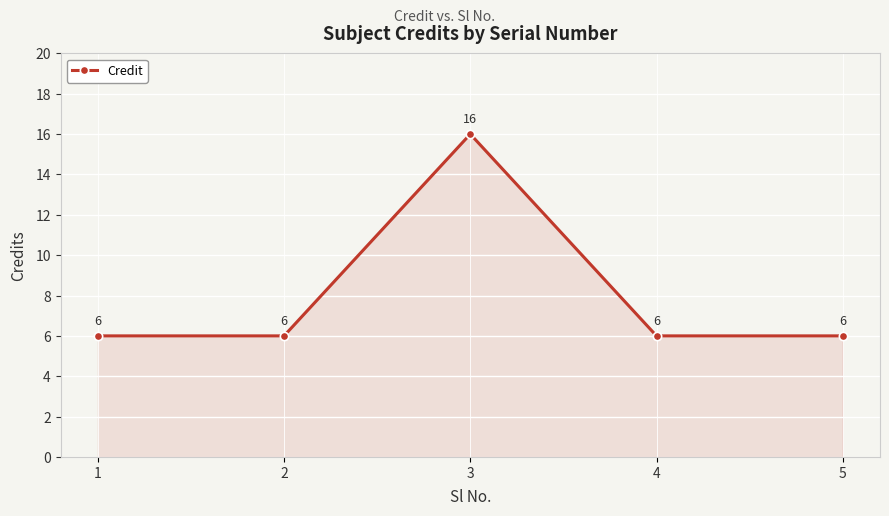

How many lines are shown in the chart?

1